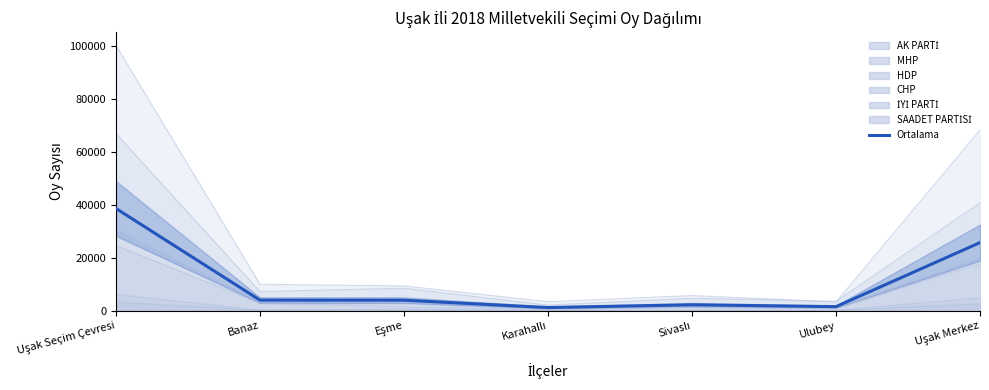

What value does the data have at Uşak Merkez?

25754.8